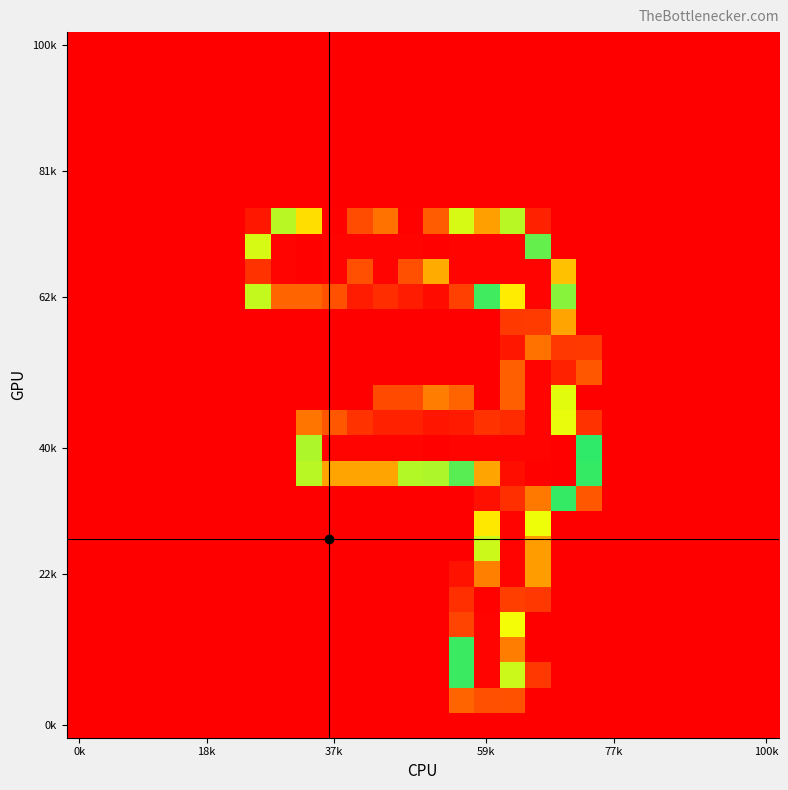

At how many categories does at least one series exceed 245?

12